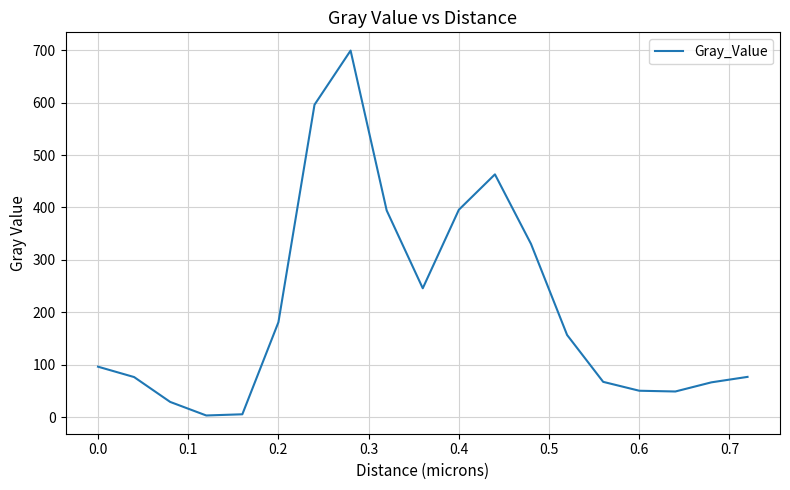

What is the difference between the maximum and minimum values?

696.4